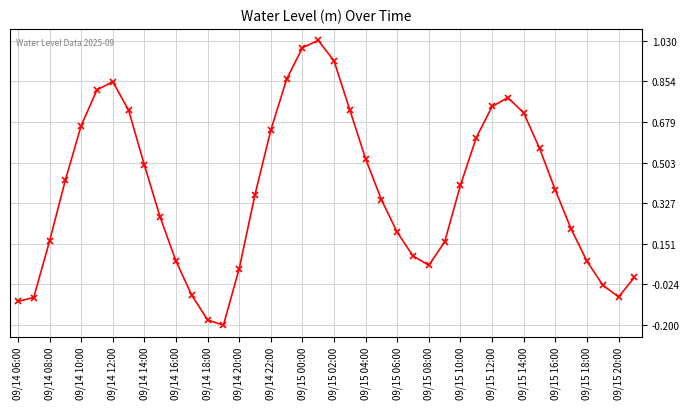

What is the difference between the maximum and second lowest values?

1.2